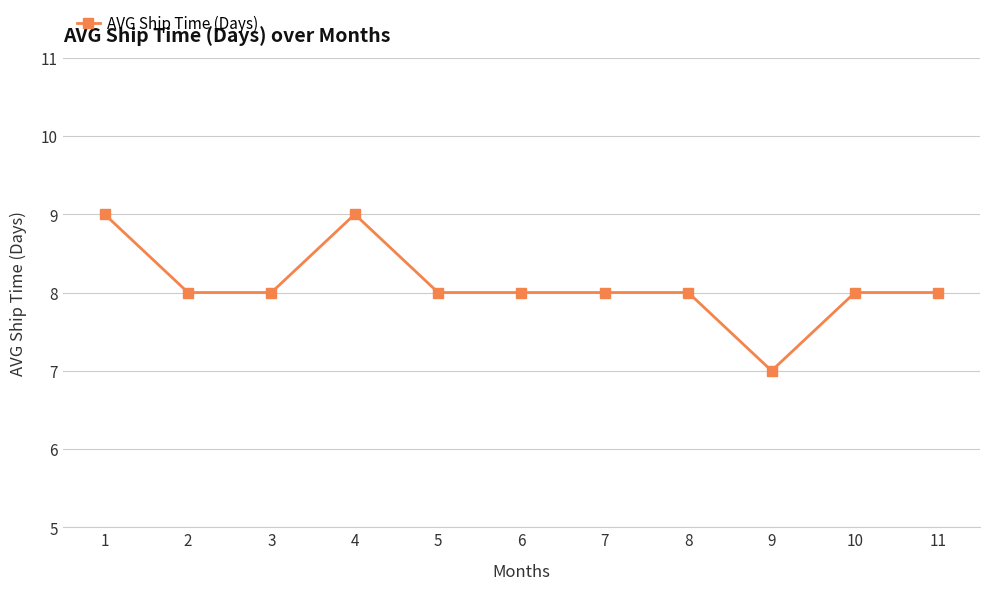

What is the approximate value at 10?

8